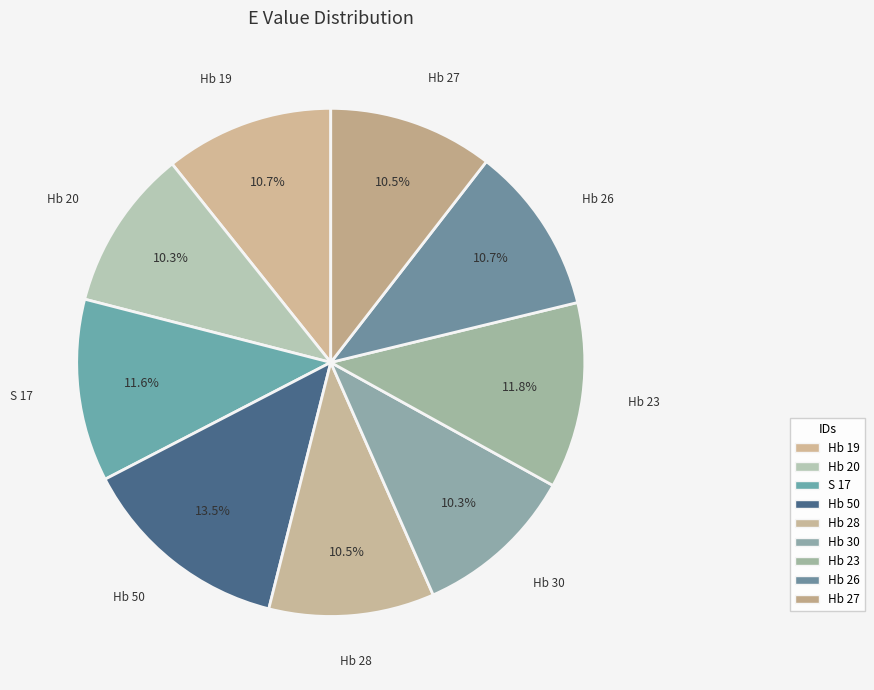

The Hb 23 slice represents 12% of the pie. True or false?

True